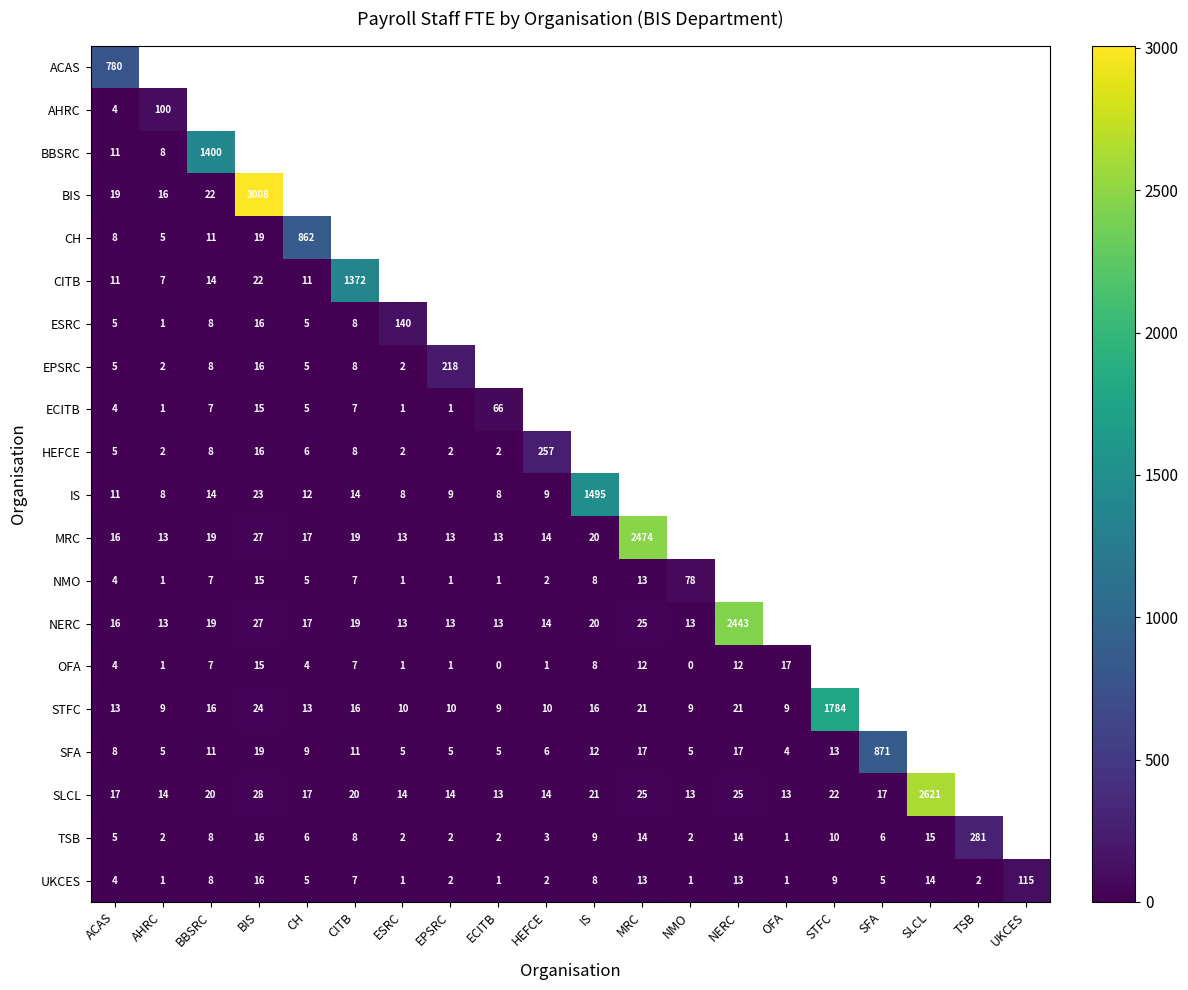

What is the greatest value displayed?

3008.0